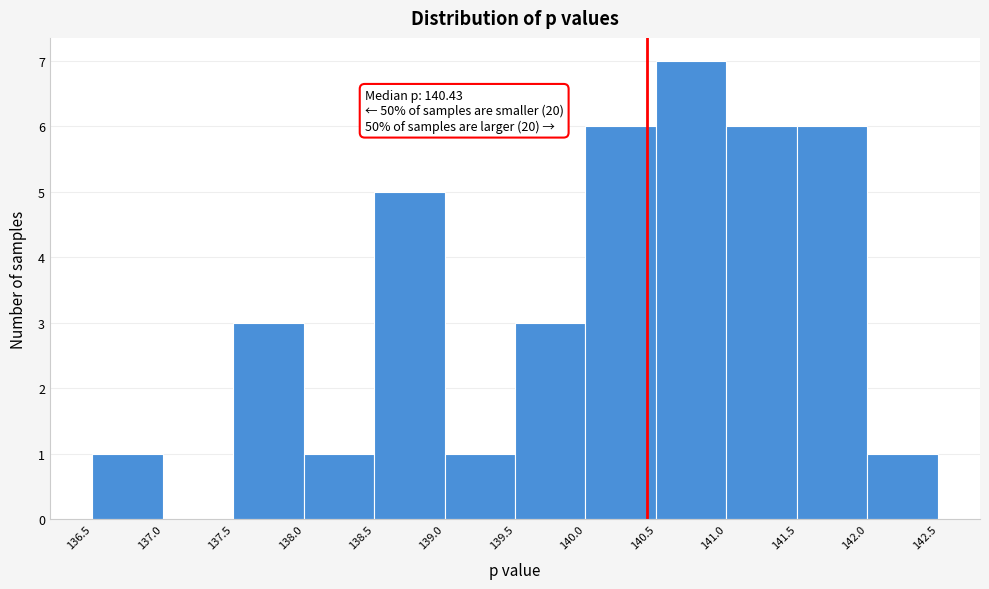

Over which range of the x-axis is the bar tallest?

140.5 to 141.0